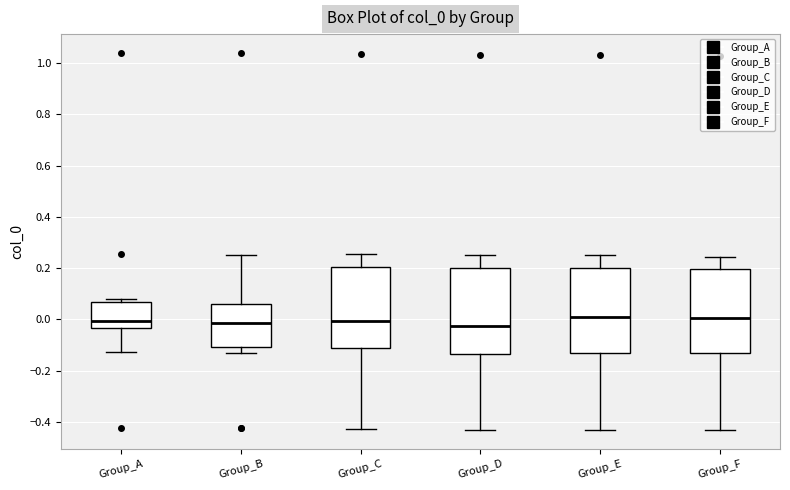

Where is the lower edge of the box for Group_B on the y-axis? The values are not printed on the chart, so give them approximately, as read against the axis.

-0.10